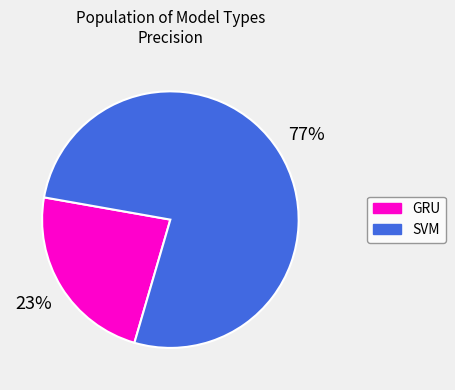

To the nearest percent, what is the average slice percentage?

50%